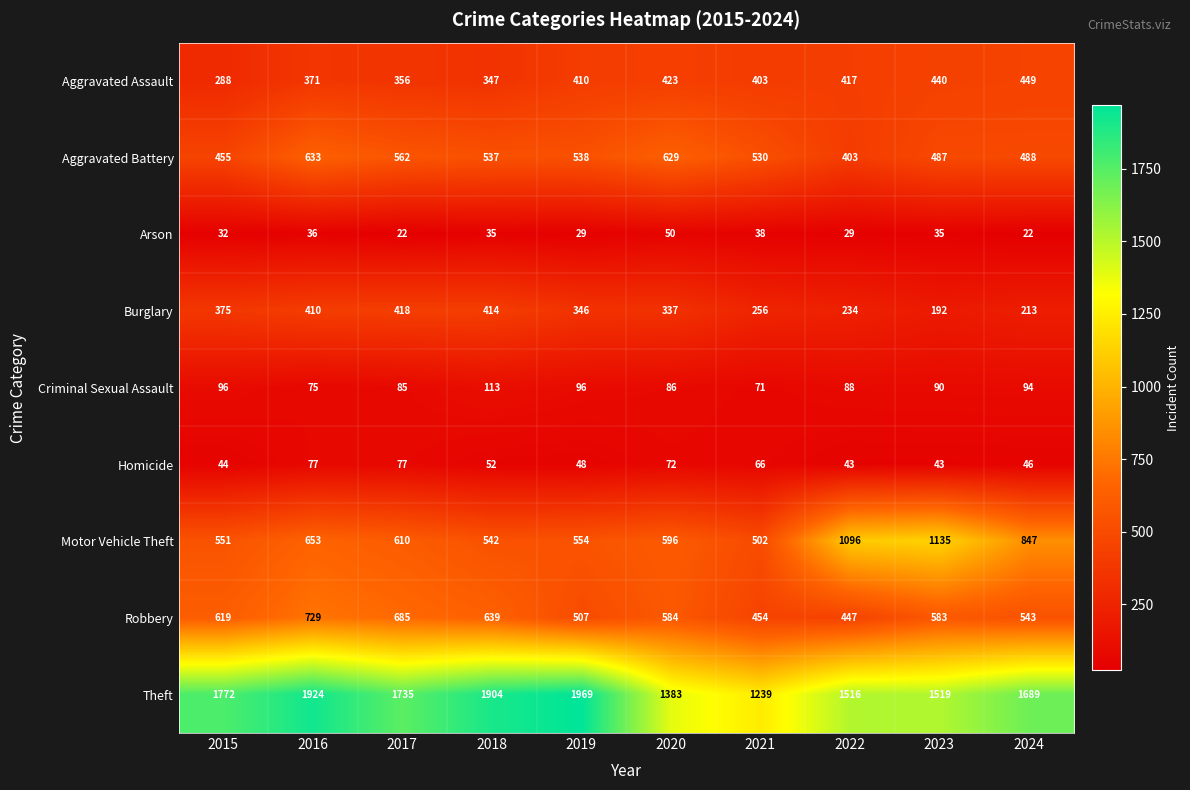

The Theft series shows 2360 at 2017. True or false?

False